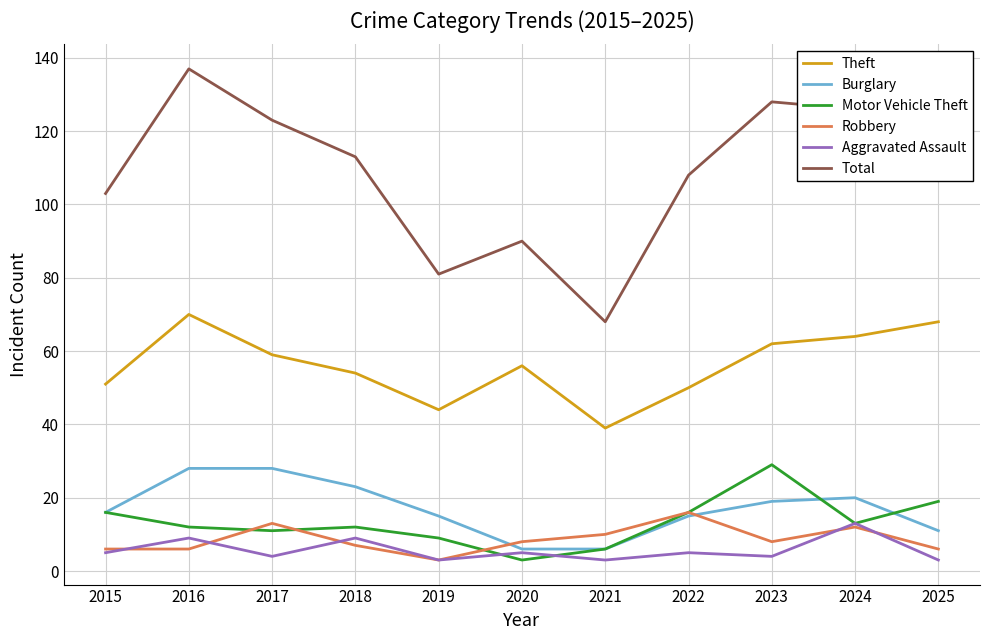

The value of Total at 2018 is 113. True or false?

True